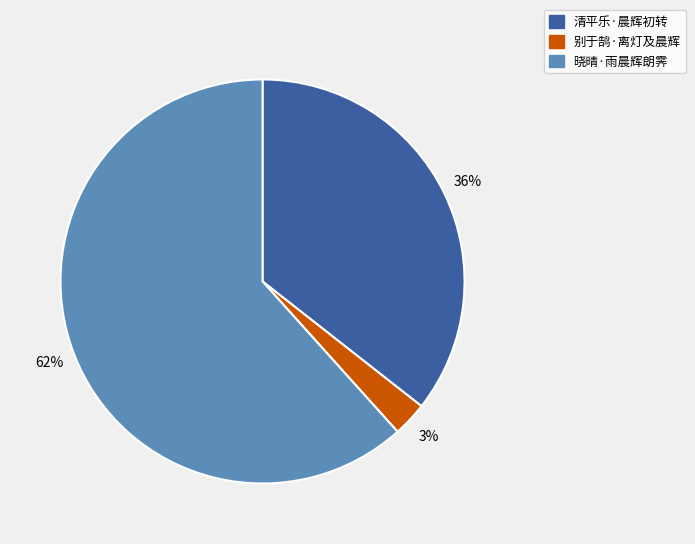

How many slices are in this pie chart?

3